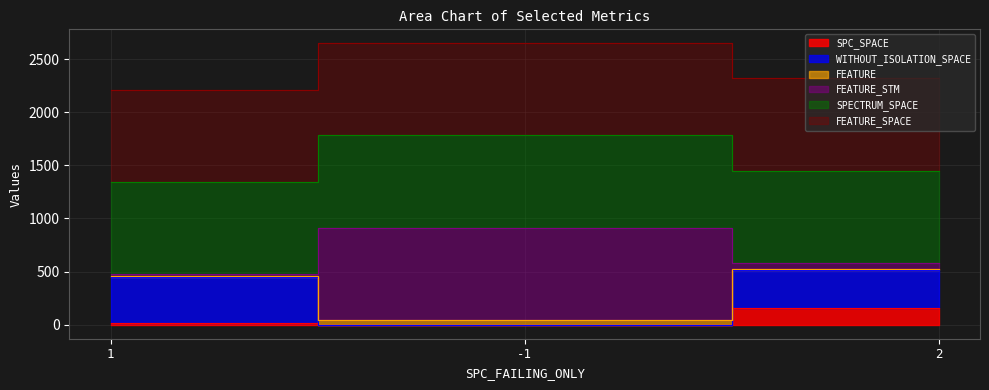

At which label does FEATURE_STM first exceed 452?

2